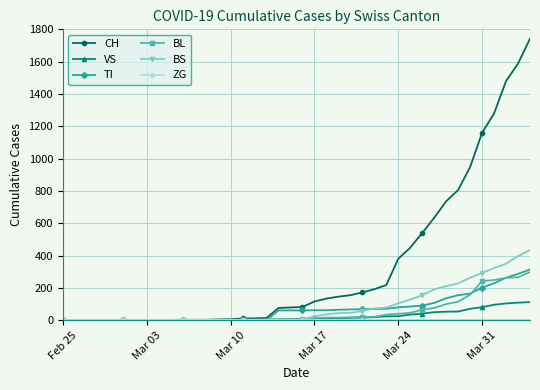

Which series has the widest spread of values?

CH